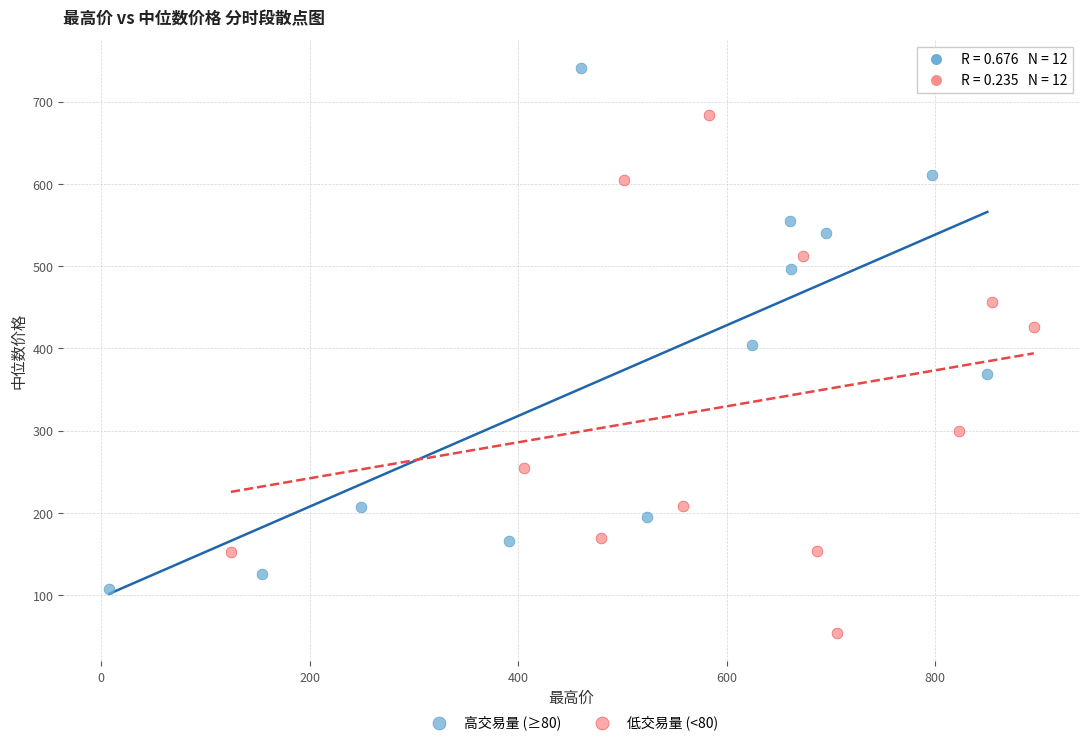

What are all the series names shown in the legend?

高交易量 (≥80), 低交易量 (<80)